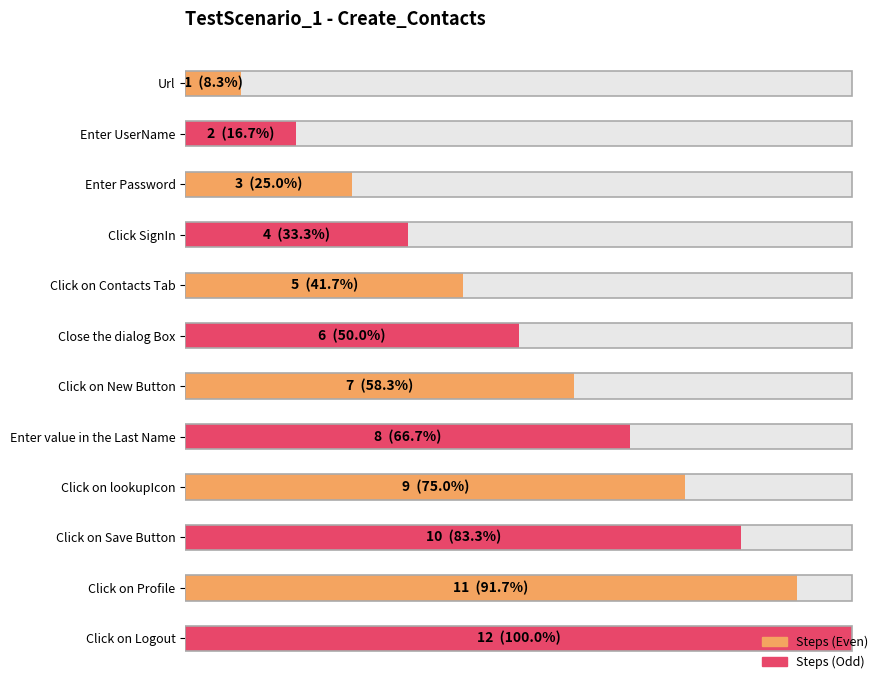

At which category does the chart reach its peak across all series?

Click on Logout